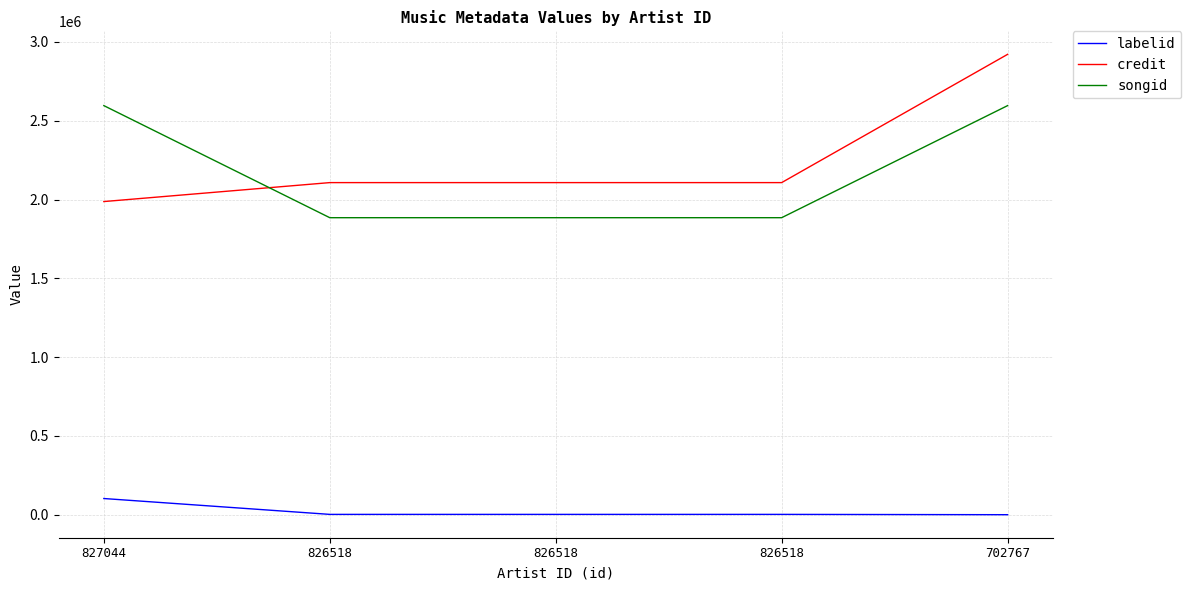

After their last crossing, which series has the higher values: credit or songid?

credit